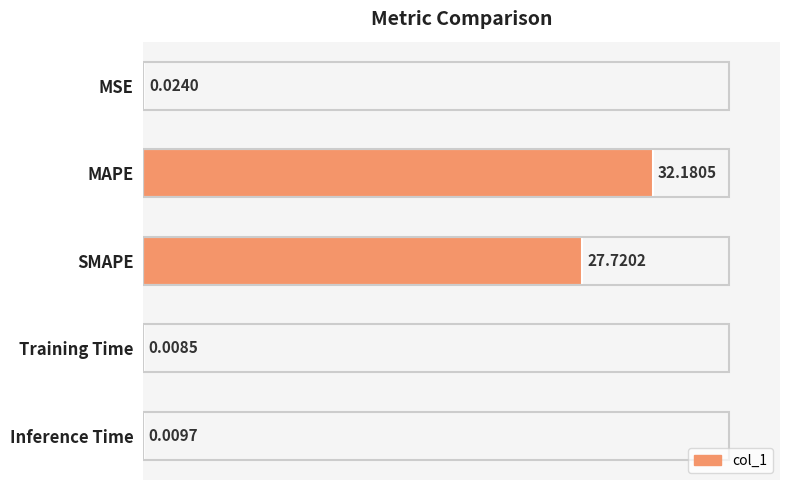

What is the sum of all values?

59.9